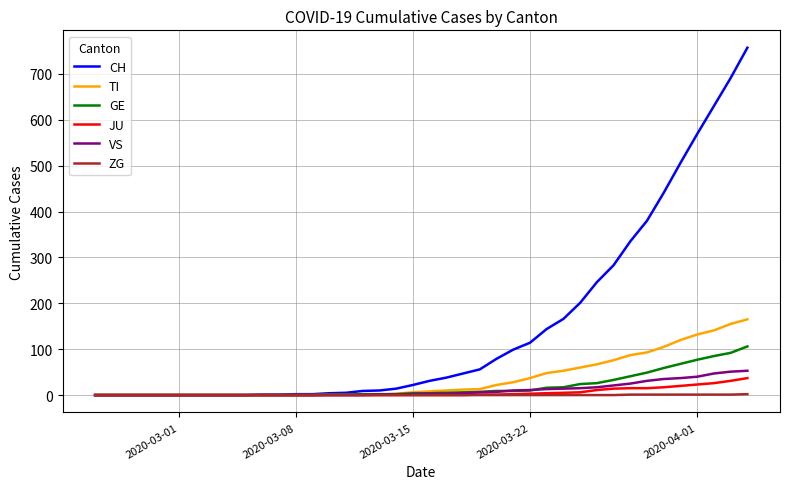

Which series has the largest total across all categories?

CH